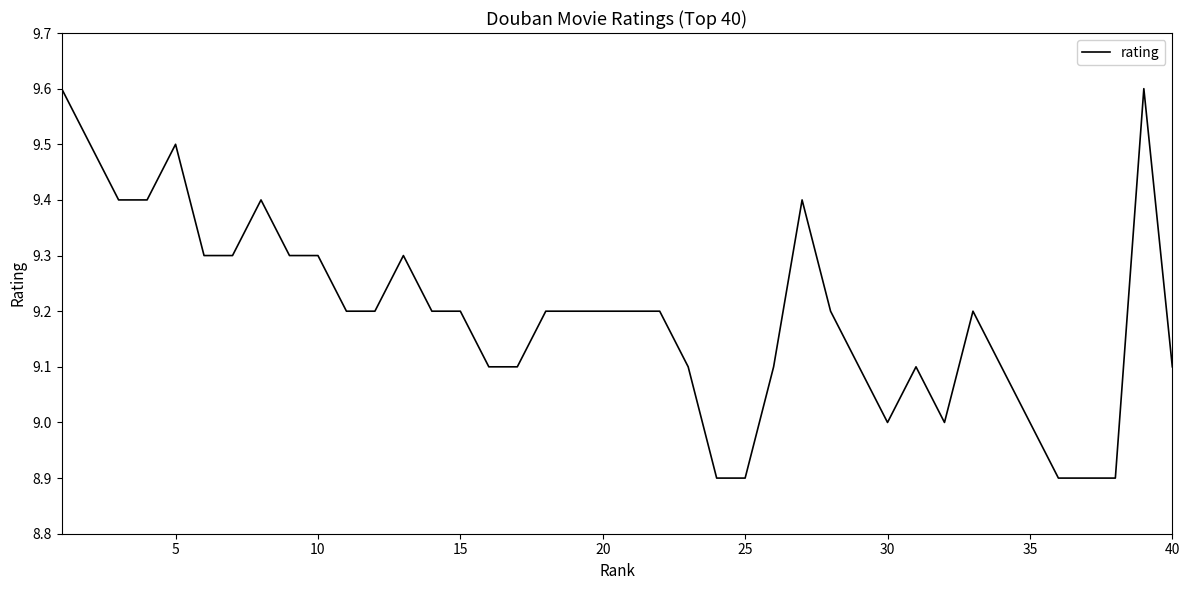

What is the maximum value shown in the chart?

9.6